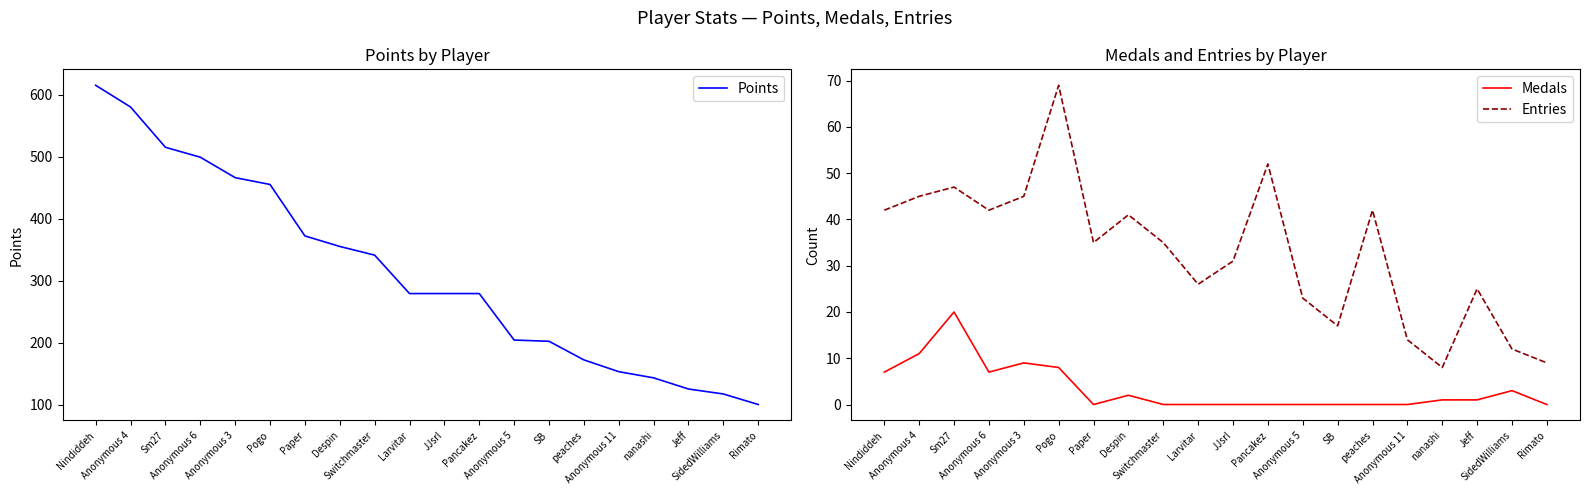

What value does the Entries series have at Anonymous 5, to the nearest 5?

25